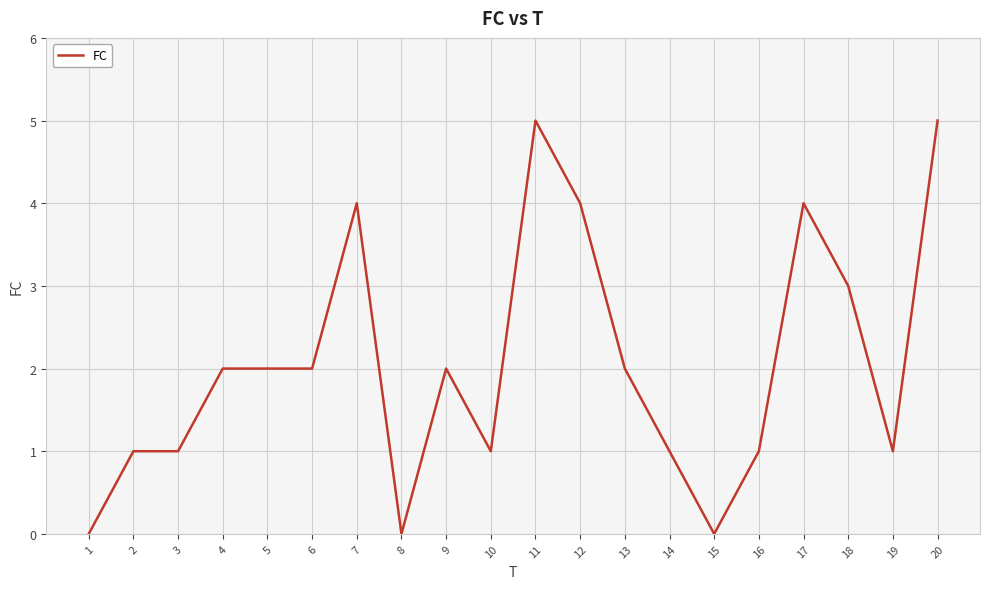

Does the chart display data point markers on the line(s)?

No